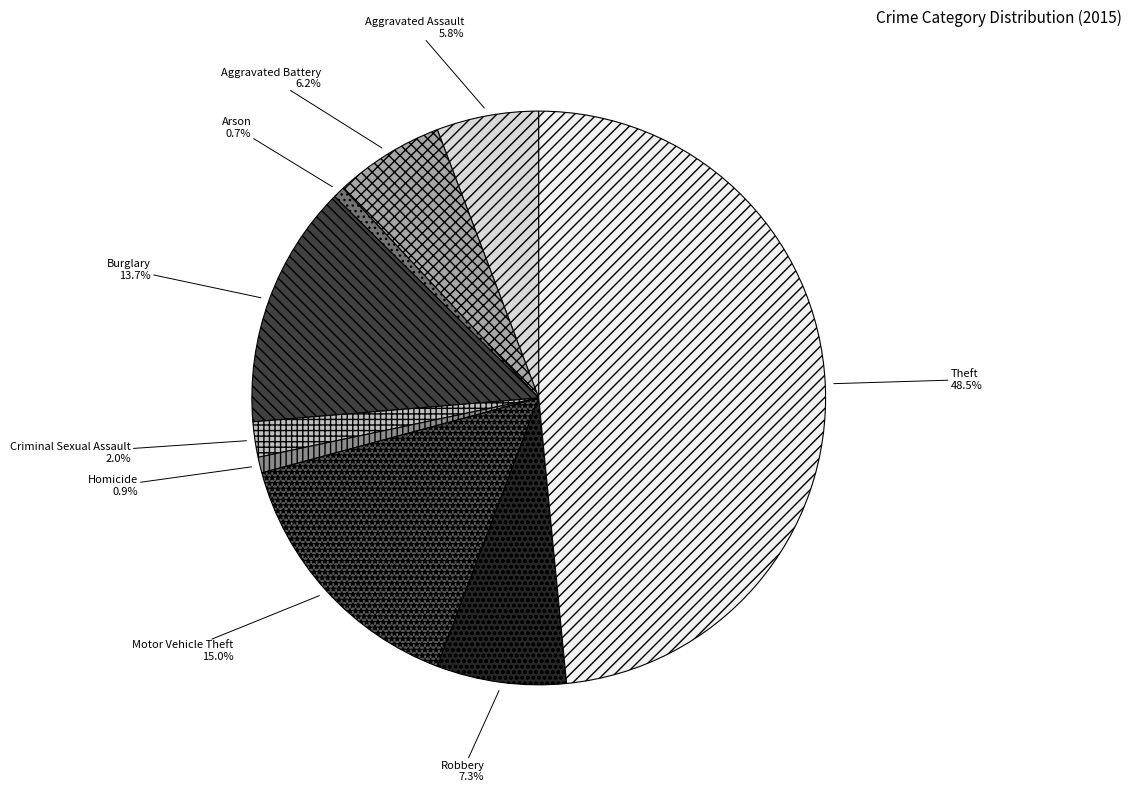

Approximately how many times larger is the value at Burglary compared to Aggravated Assault?

2.4